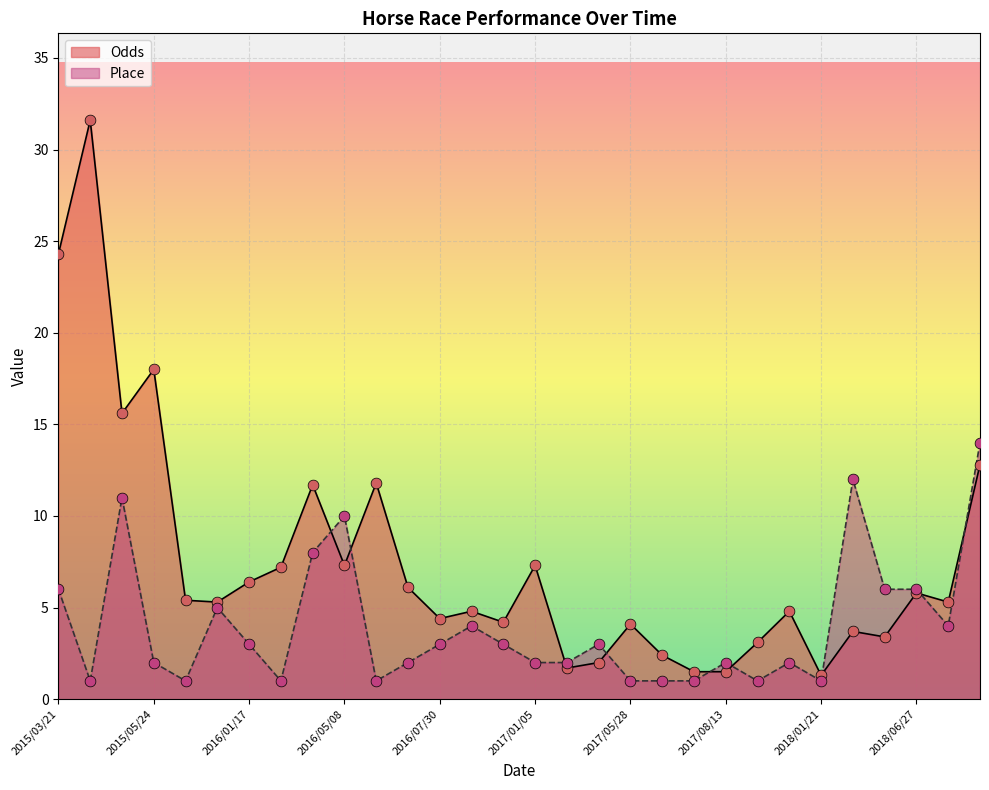

What is the total value across all series at 2017/05/28?

5.1